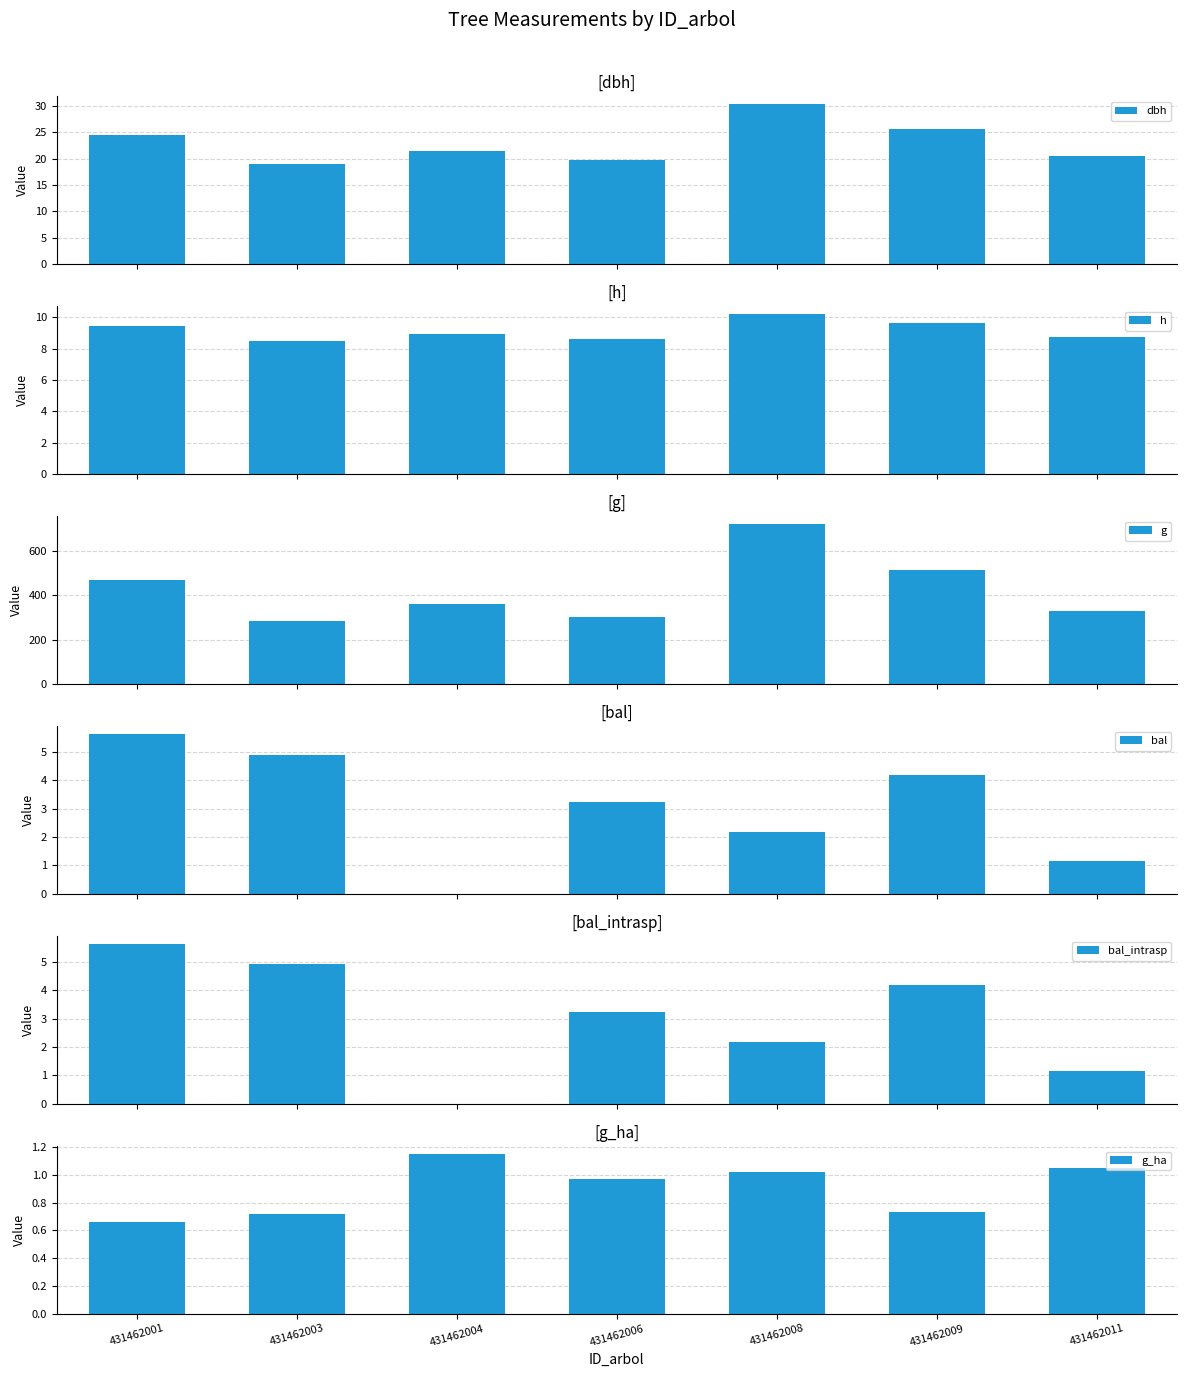

Reading left to right, extract all data points from this chart.

dbh: 431462001=24.4	431462003=19.0	431462004=21.4	431462006=19.7	431462008=30.3	431462009=25.6	431462011=20.4
h: 431462001=9.4	431462003=8.5	431462004=8.9	431462006=8.6	431462008=10.2	431462009=9.6	431462011=8.8
g: 431462001=469.7	431462003=283.2	431462004=361.0	431462006=303.9	431462008=722.7	431462009=513.9	431462011=328.5
bal: 431462001=5.6	431462003=4.9	431462004=0.0	431462006=3.2	431462008=2.2	431462009=4.2	431462011=1.1
bal_intrasp: 431462001=5.6	431462003=4.9	431462004=0.0	431462006=3.2	431462008=2.2	431462009=4.2	431462011=1.1
g_ha: 431462001=0.7	431462003=0.7	431462004=1.1	431462006=1.0	431462008=1.0	431462009=0.7	431462011=1.1